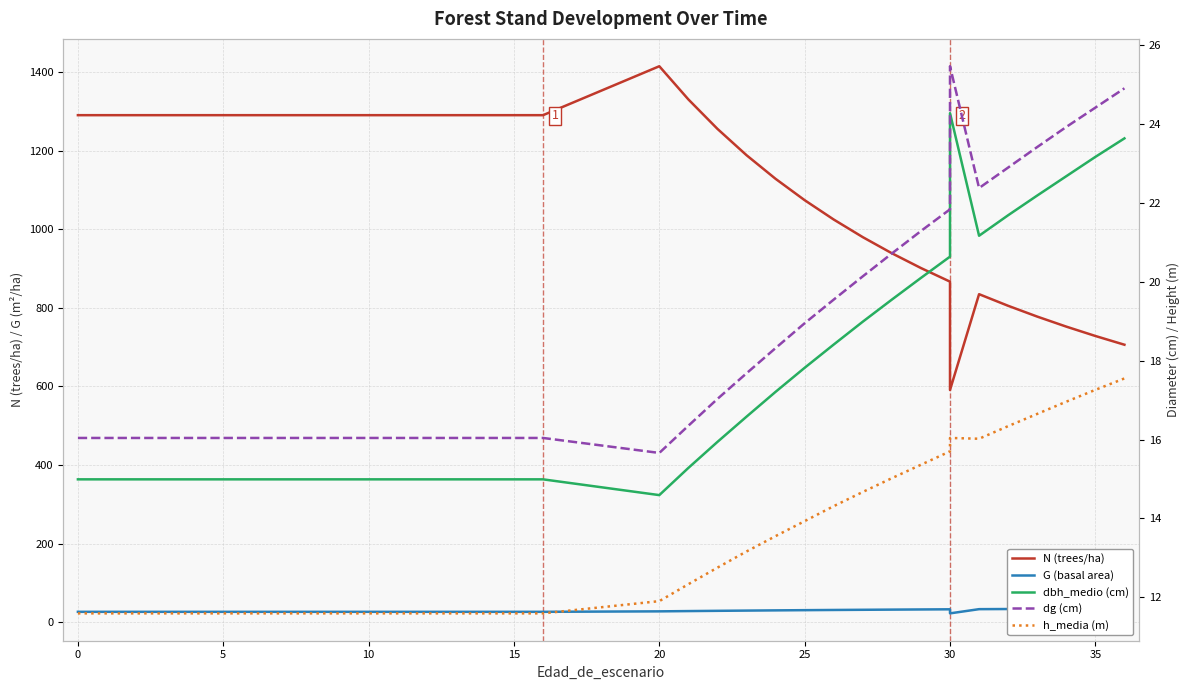

True or false: h_media (m) has a value of 22.5 at 30.

False